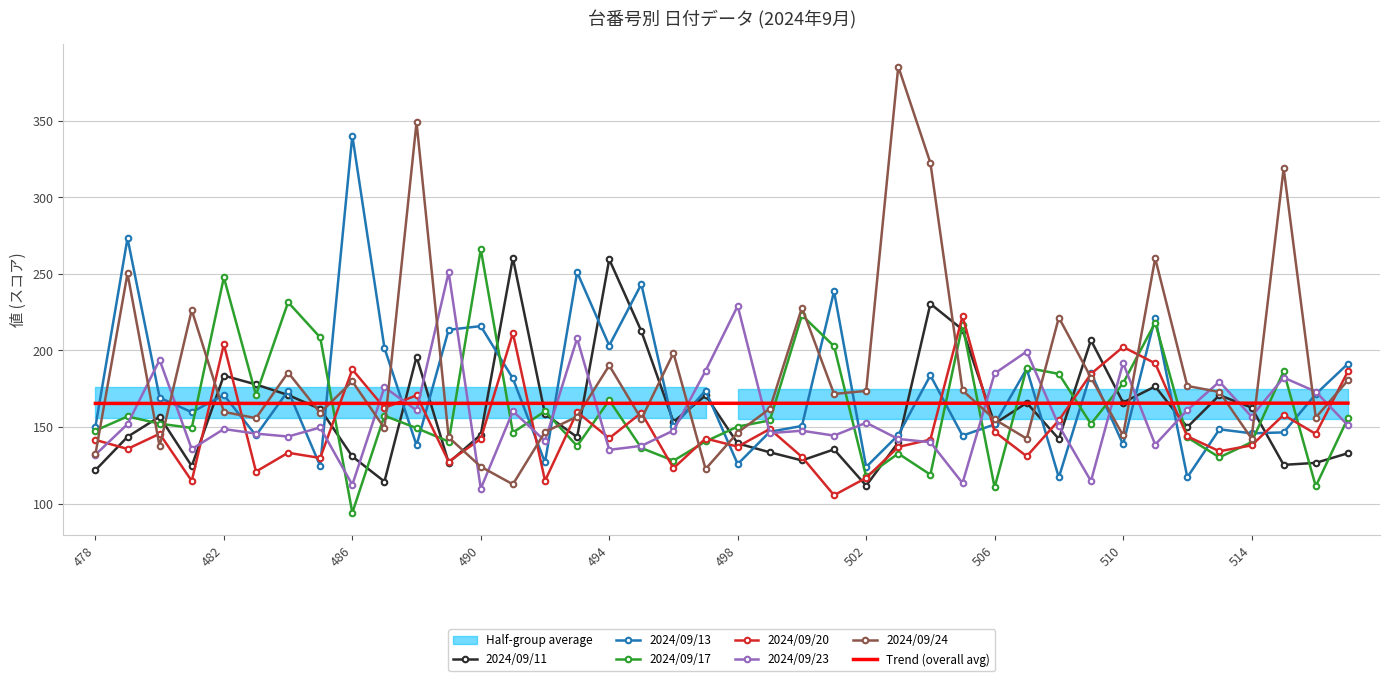

Read the Trend (overall avg) value at 502.

165.5